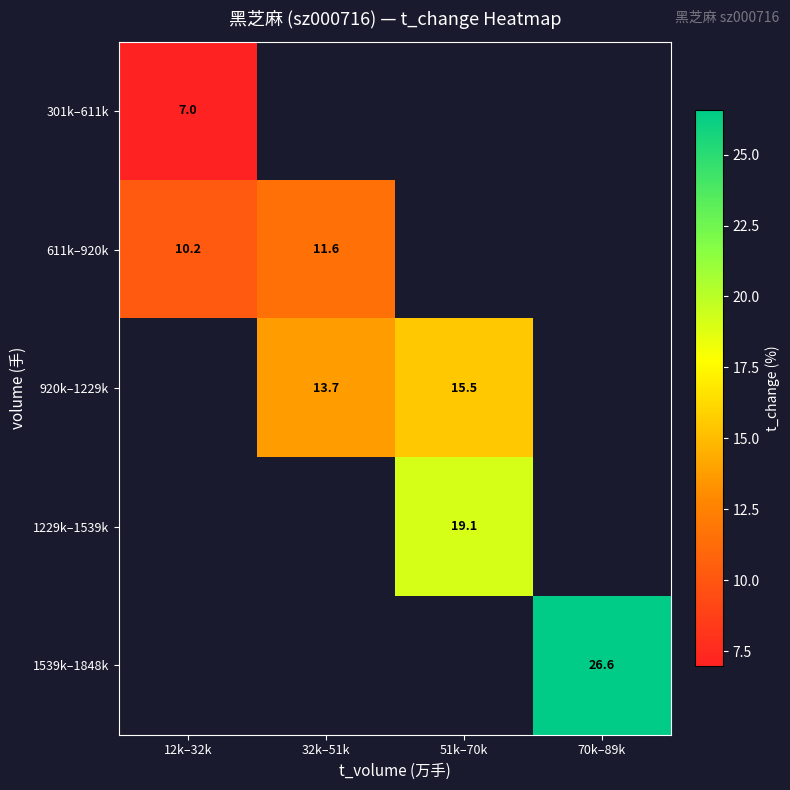

Count the number of data series in this chart.

5